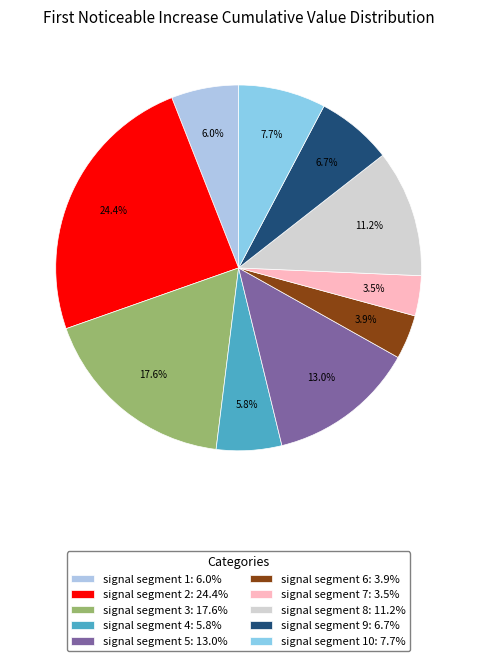

Is there any slice that represents more than half of the pie?

No